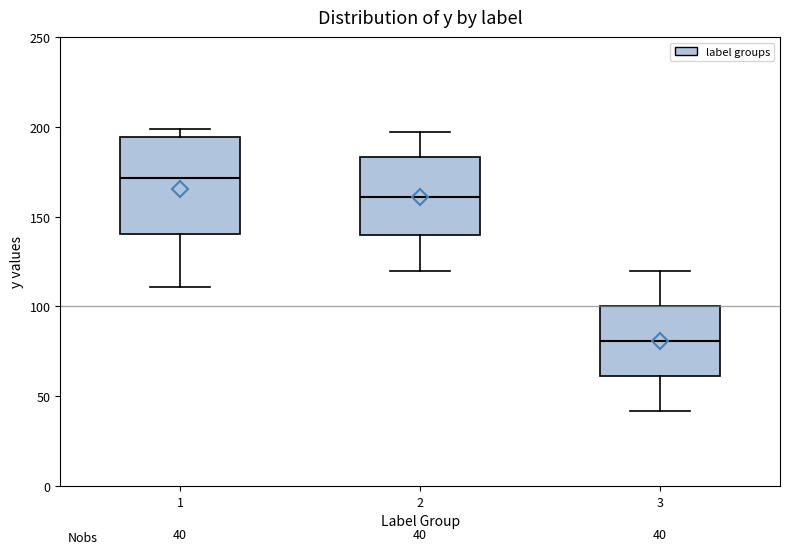

Which box is the tallest, from its lower edge to its upper edge?

1